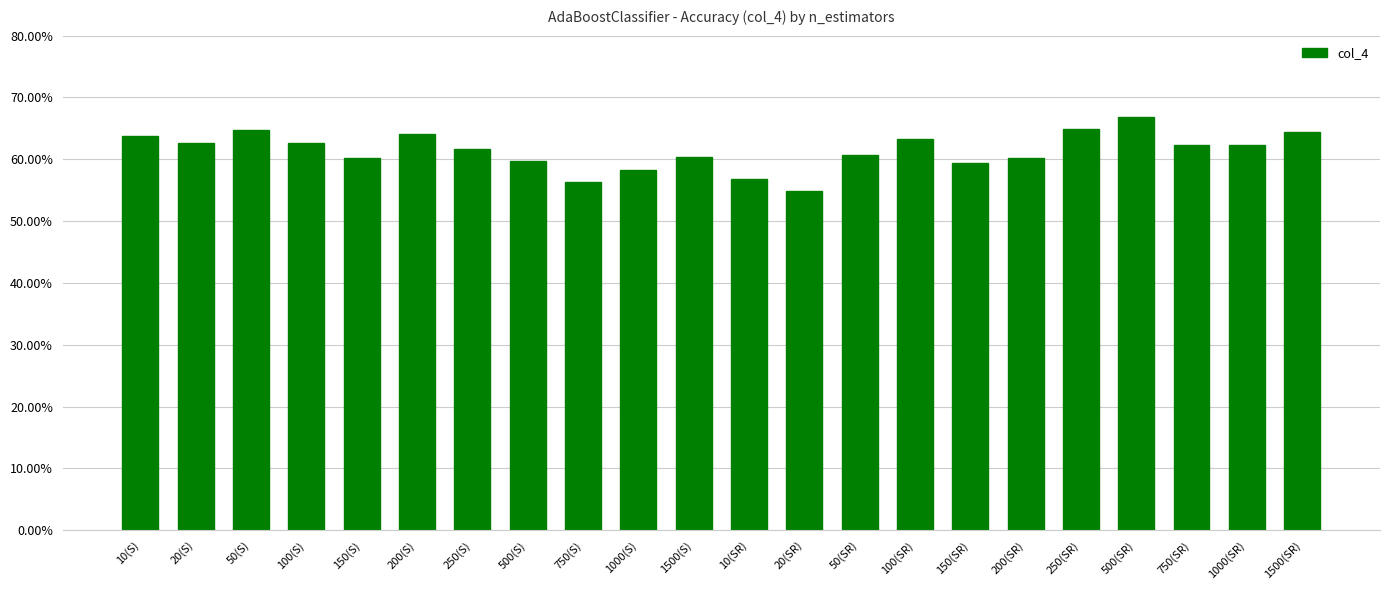

What is the label of the 22nd bar from the left?

1500(SR)